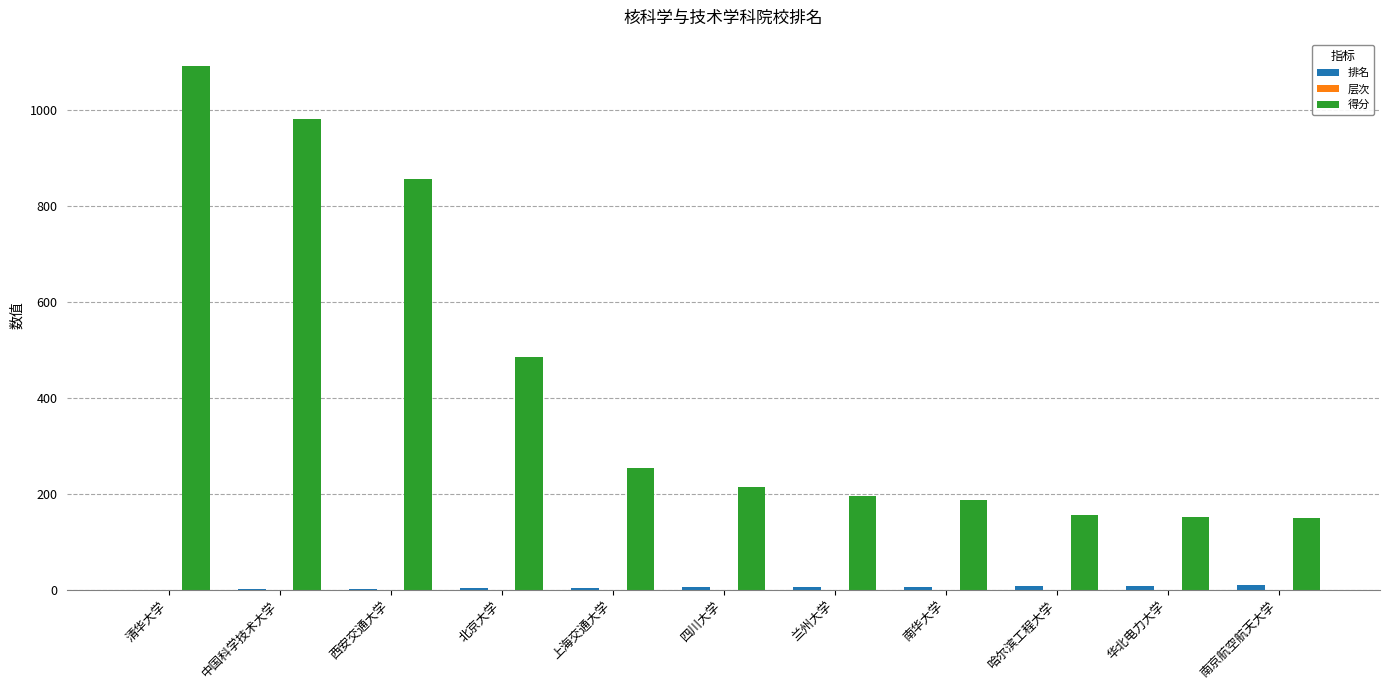

Which series has the largest range (max minus min)?

得分